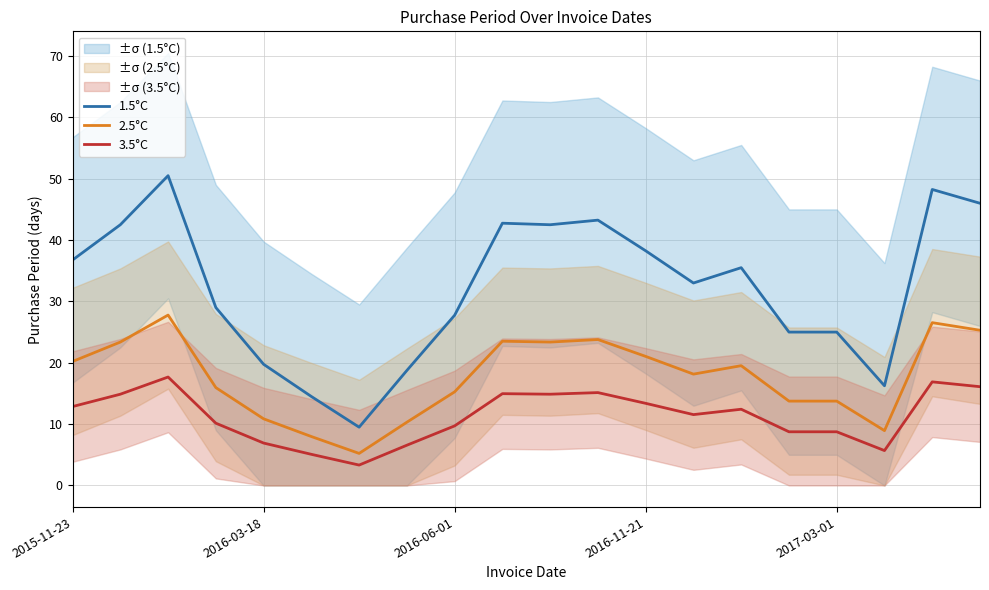

Count the number of data series in this chart.

3